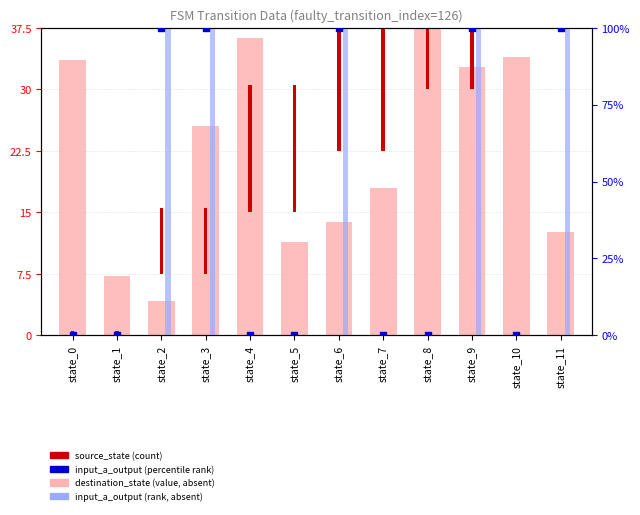

At which category is the sum across all series the highest?

state_9